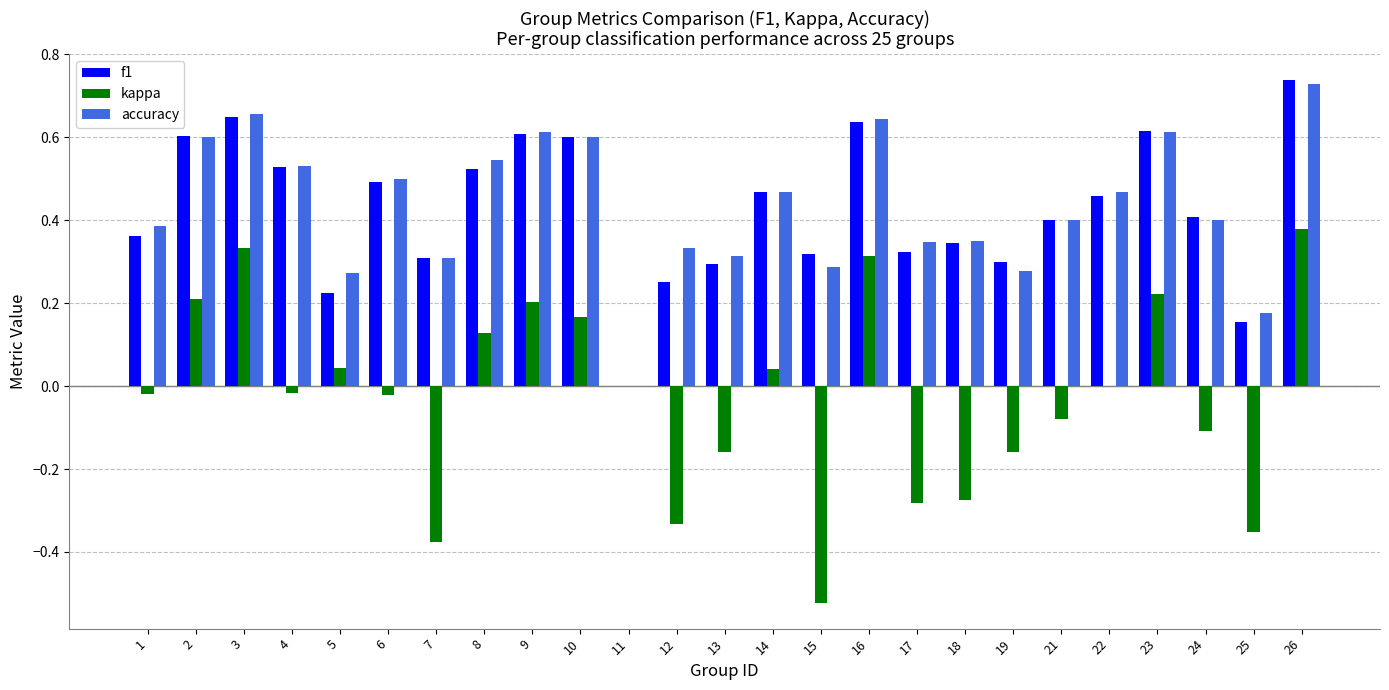

Is the value of accuracy at 15 greater than the value of f1 at 1?

No